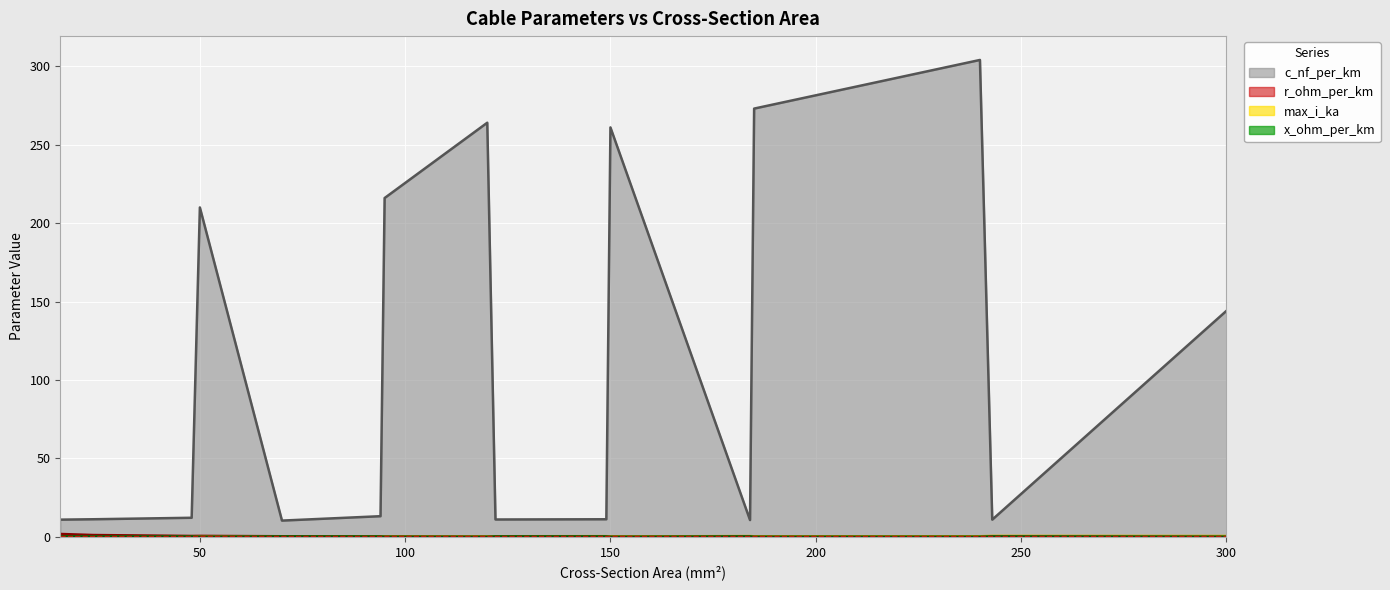

At which label does x_ohm_per_km reach its peak?

16